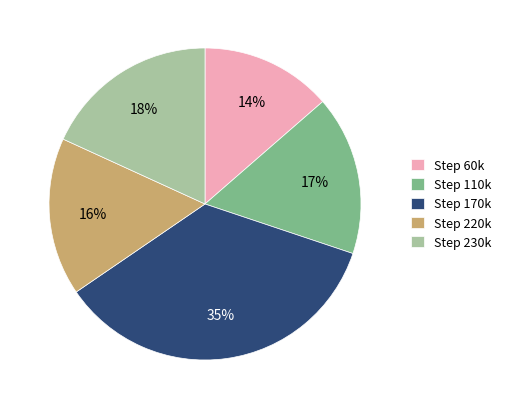

How many segments does this pie chart have?

5